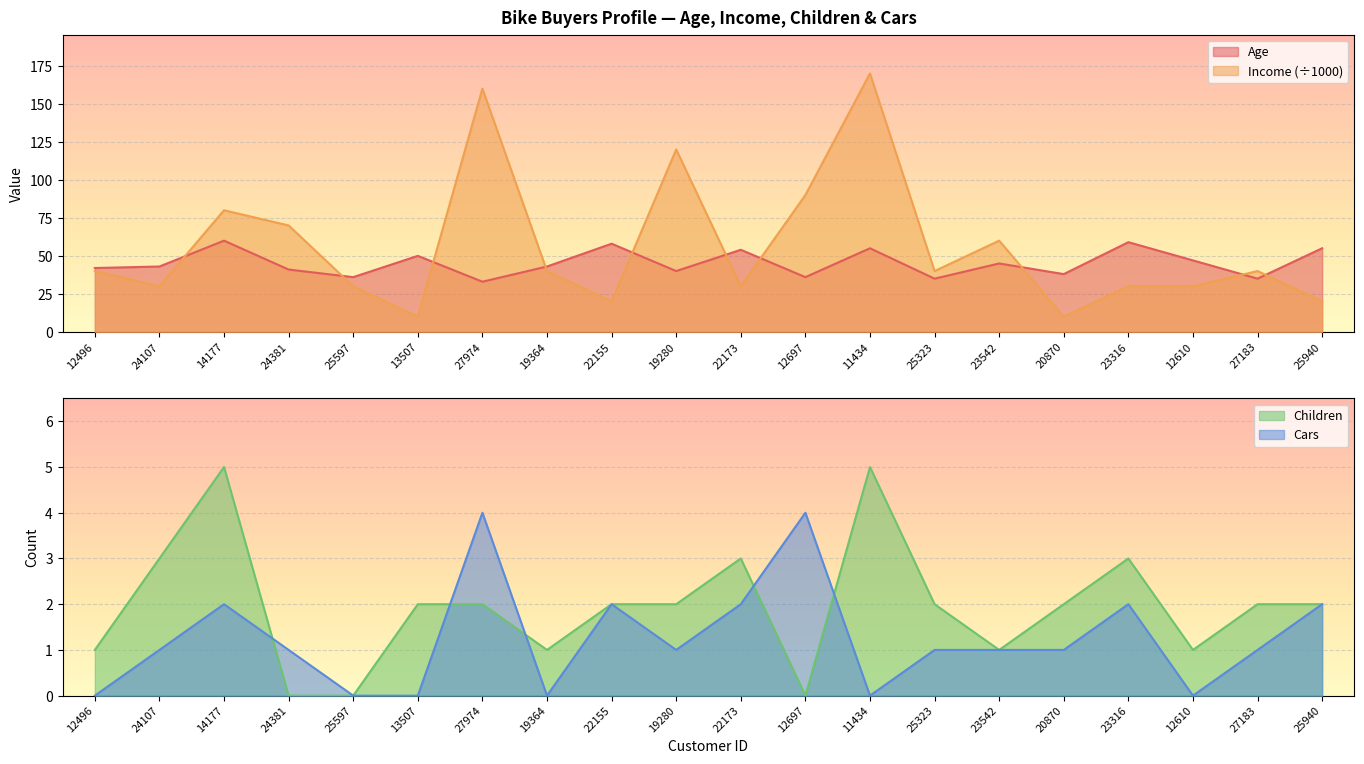

Reading left to right, extract all data points from this chart.

Age: 42	43	60	41	36	50	33	43	58	40	54	36	55	35	45	38	59	47	35	55
Income: 40	30	80	70	30	10	160	40	20	120	30	90	170	40	60	10	30	30	40	20
Children: 1	3	5	0	0	2	2	1	2	2	3	0	5	2	1	2	3	1	2	2
Cars: 0	1	2	1	0	0	4	0	2	1	2	4	0	1	1	1	2	0	1	2